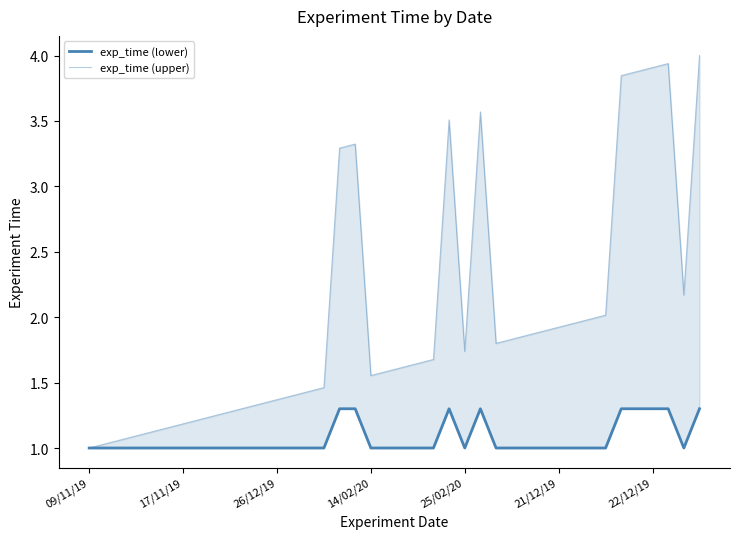

The exp_time (lower) series shows 0.6 at 25/02/20. True or false?

False